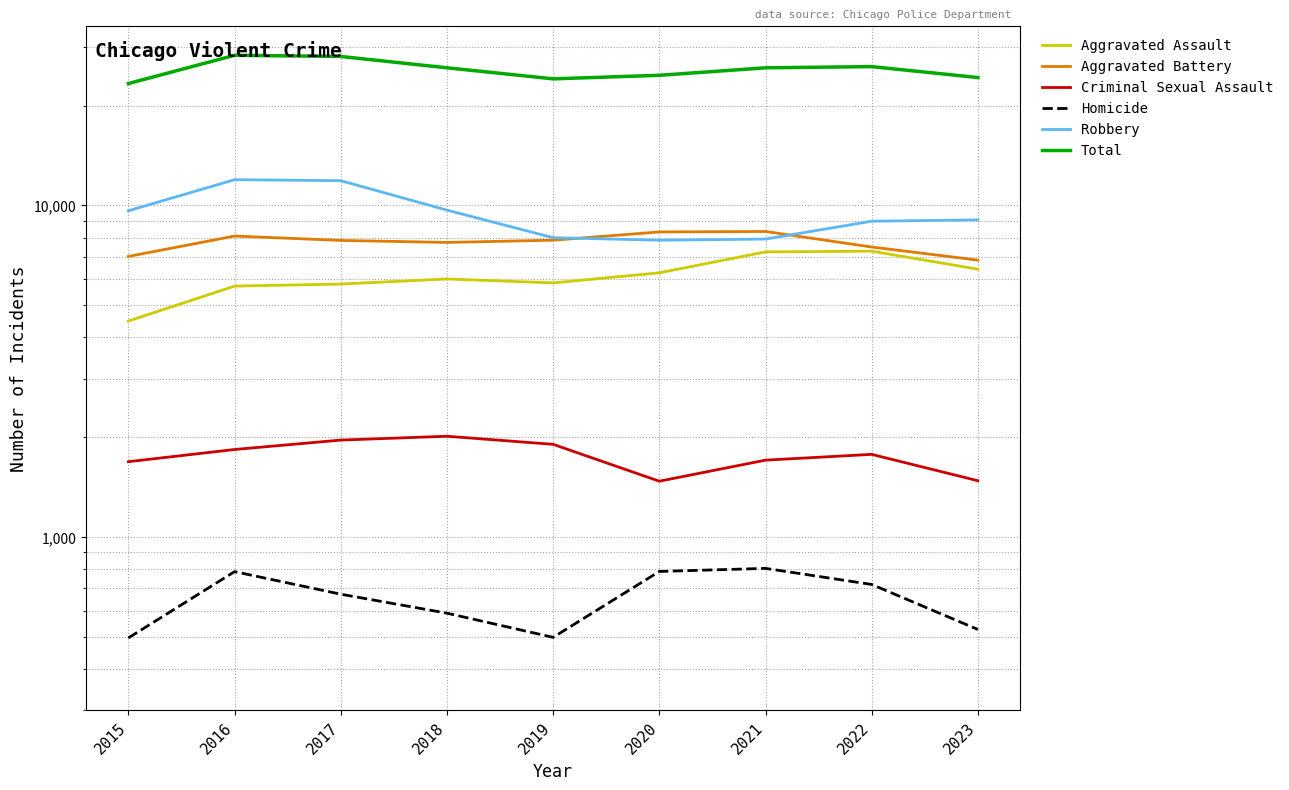

True or false: Robbery and Aggravated Assault intersect in this chart.

False